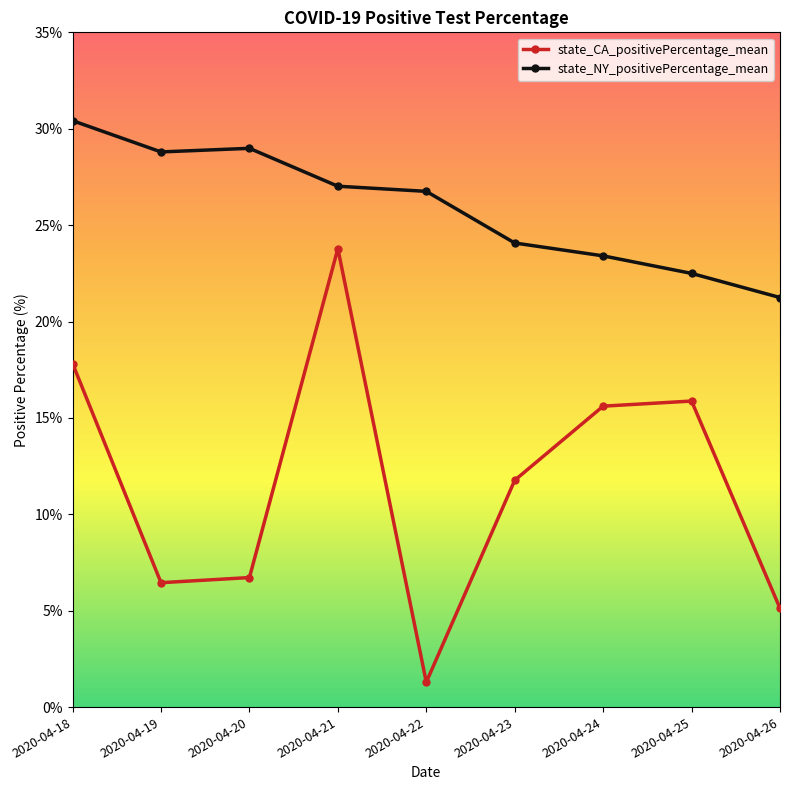

Does the chart have visible grid lines?

No